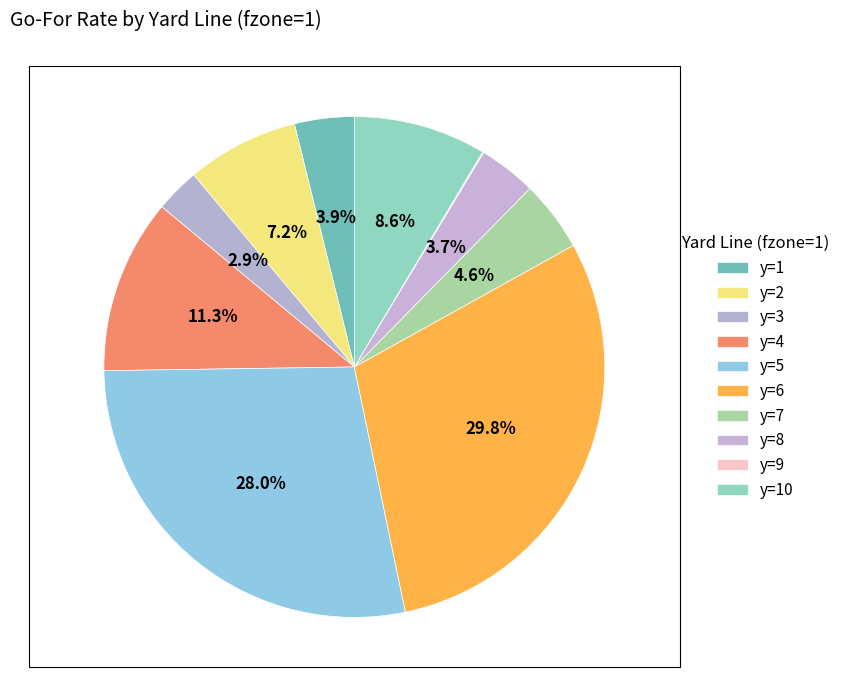

To the nearest percent, what percentage of the pie is y=2?

7%